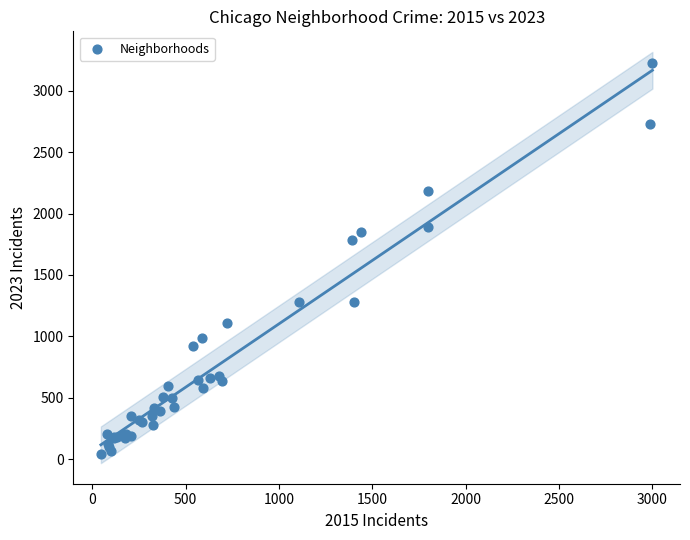

What Y value in the scatter plot is closest to 1631?

1785